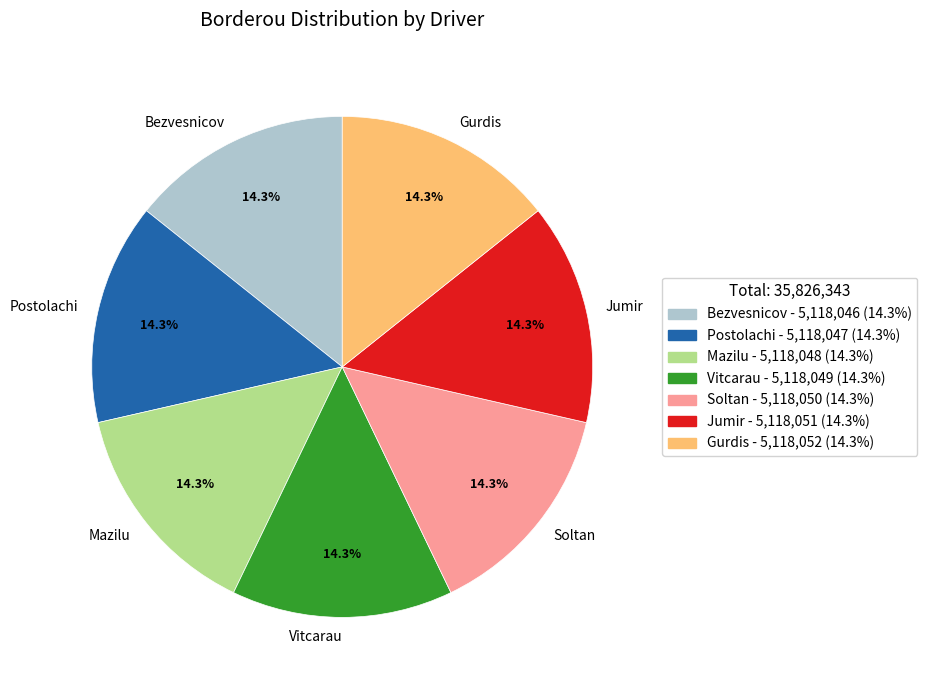

Do Mazilu and Postolachi together represent more than half of the pie?

No